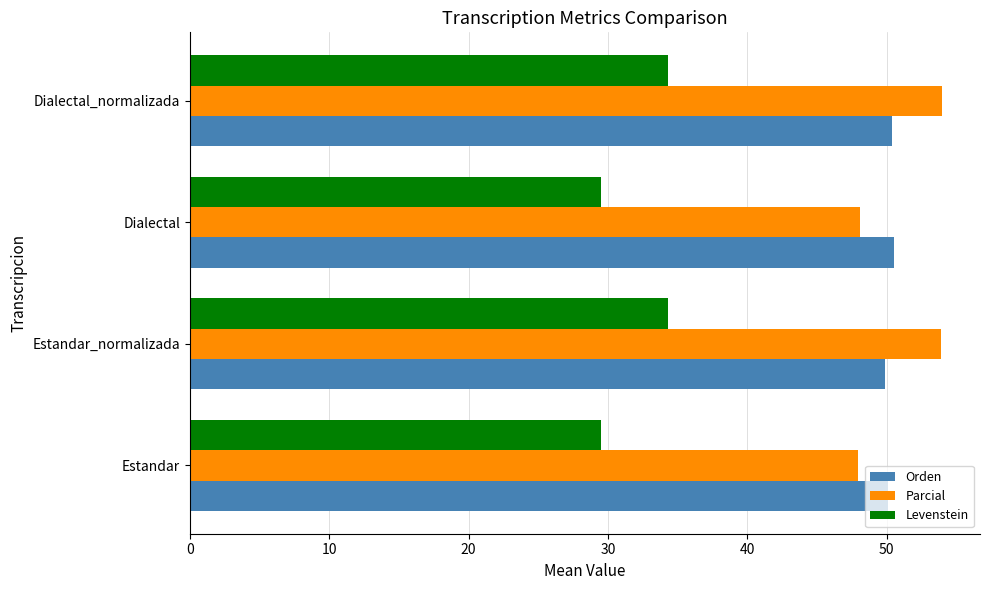

What is the highest value of the Orden series?

50.6